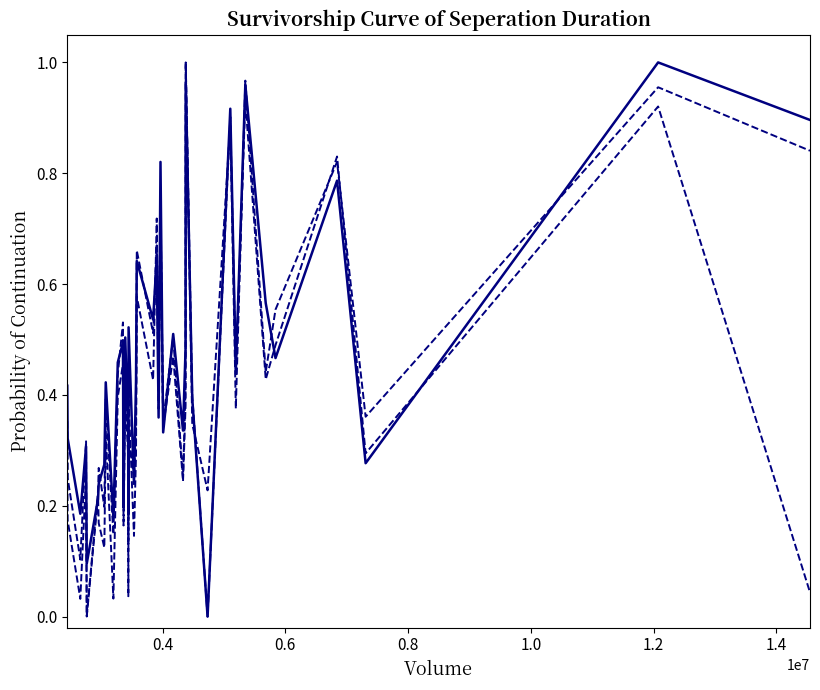

What is the label of the 35th point from the right?

1.2